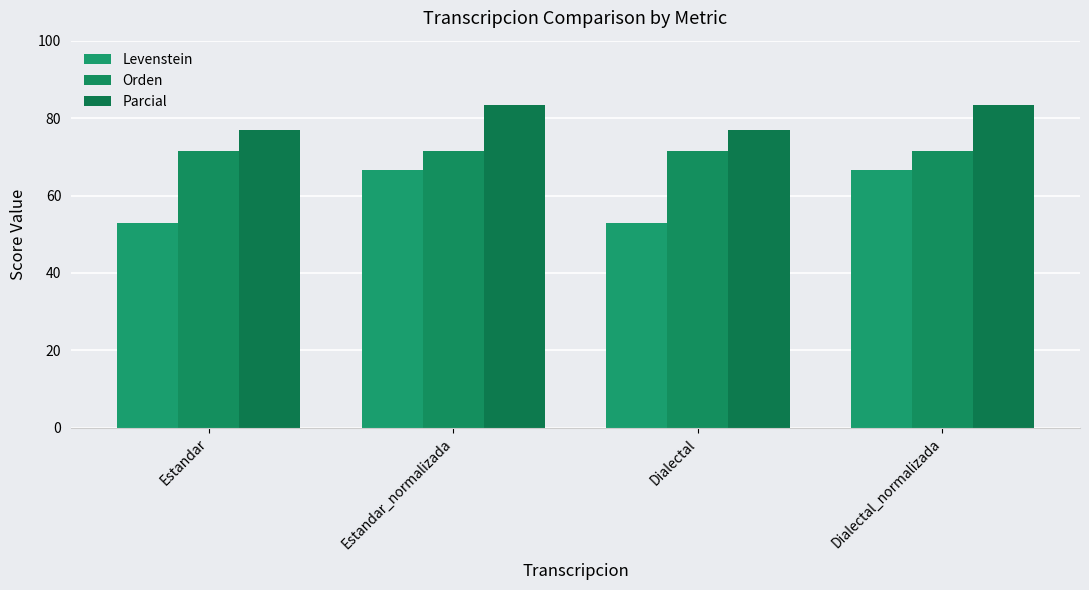

What is the difference between the maximum and minimum values in the Levenstein series?

13.7